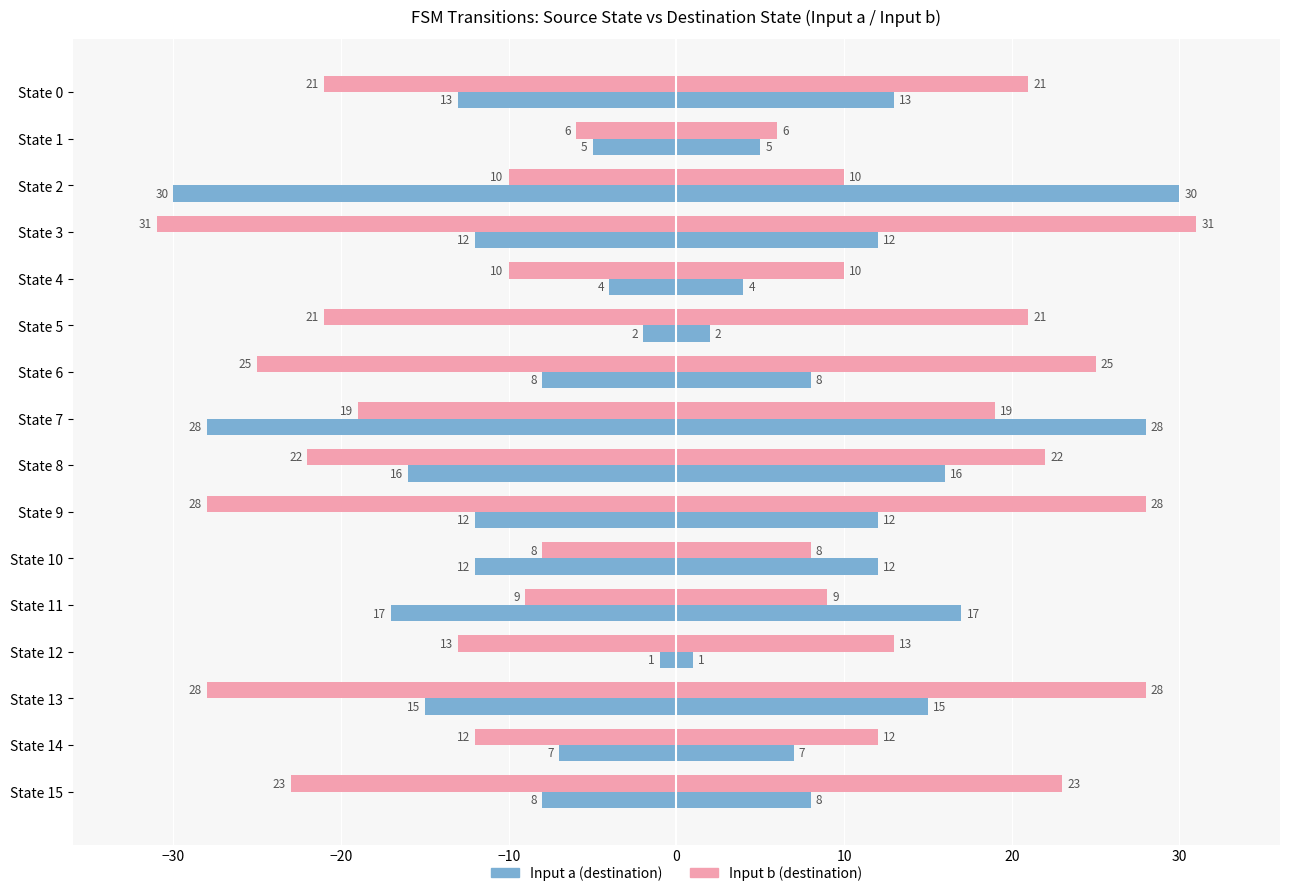

True or false: Input a (destination) has a value of 1 at State 4.

False